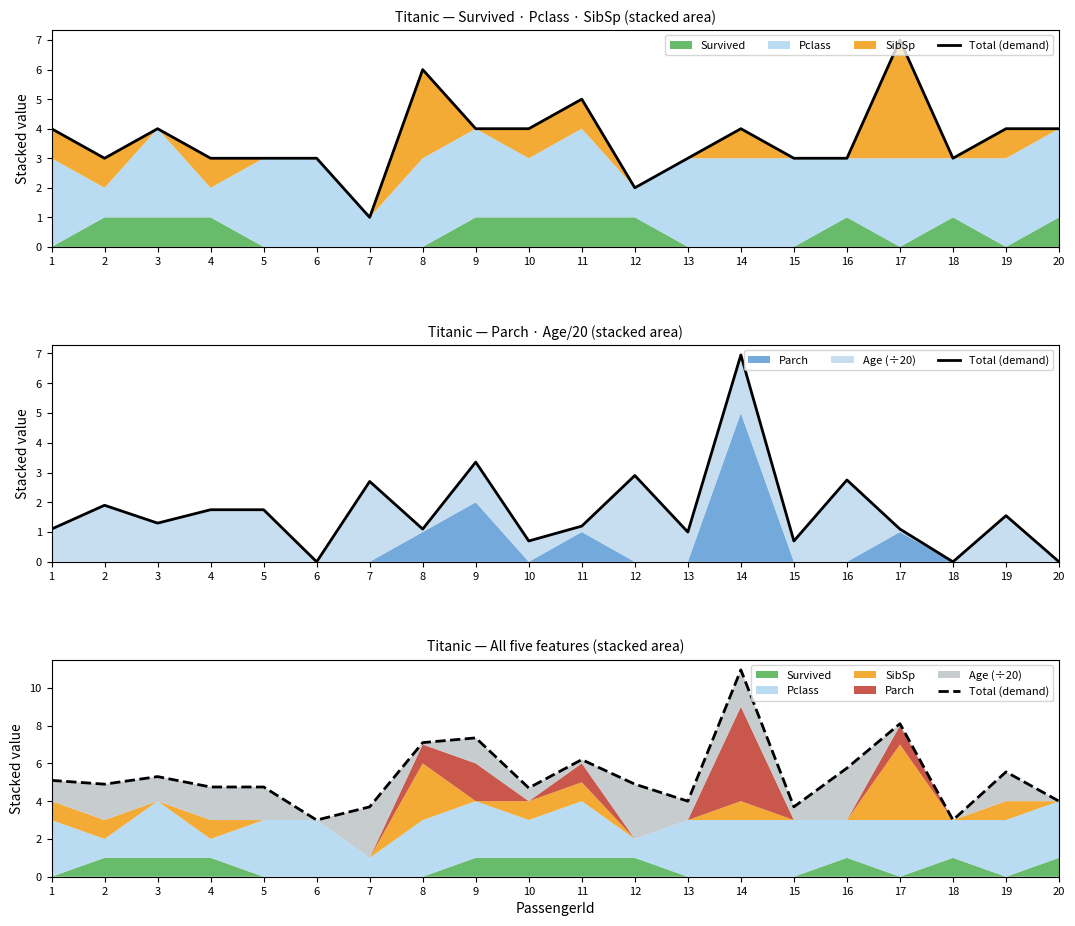

True or false: the data has more than 0 interior local peaks.

True